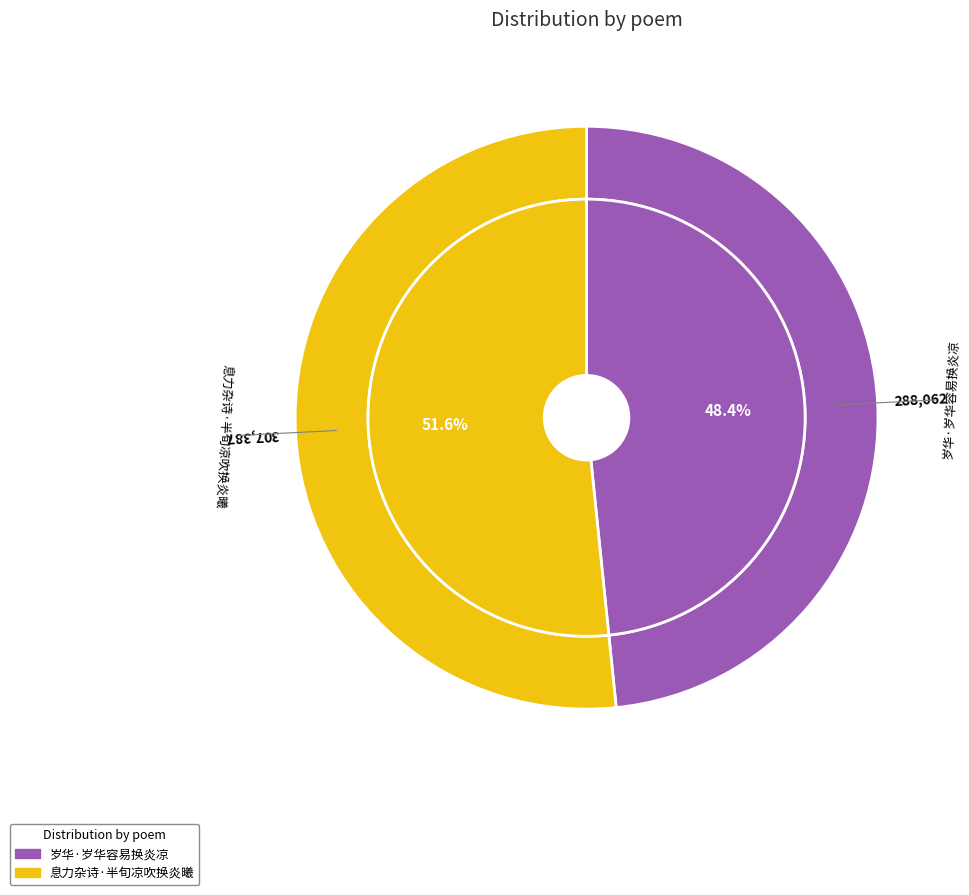

What is the largest slice in the pie chart?

息力杂诗·半旬凉吹换炎曦